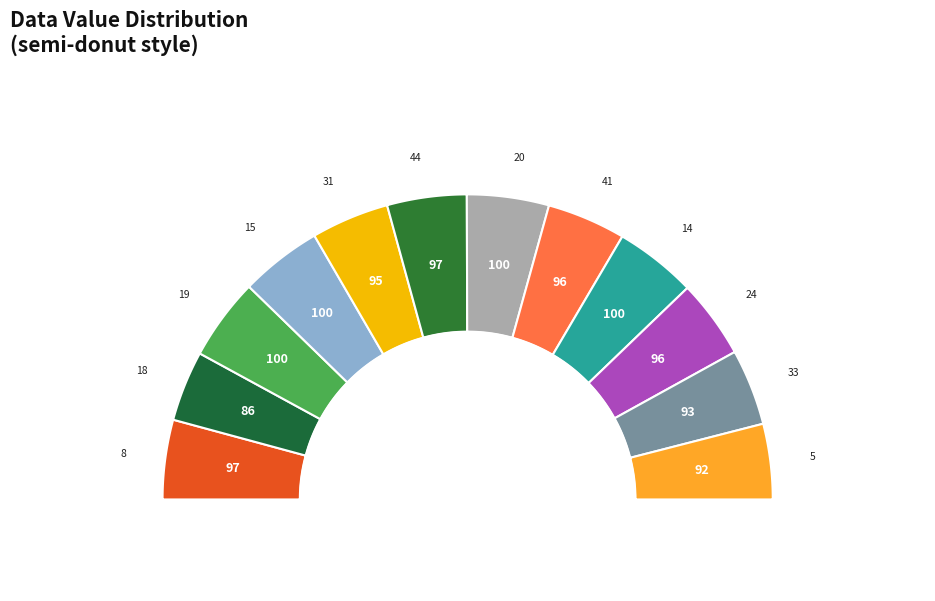

What is the change in value from 8 to 5?

-5